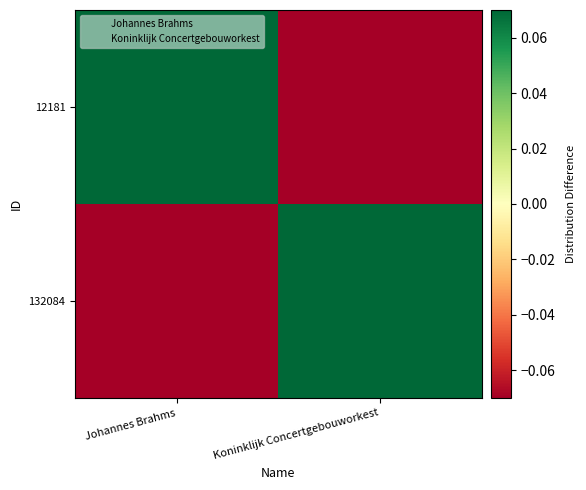

Reading left to right, extract all data points from this chart.

12181: Johannes Brahms=0.5	Koninklijk Concertgebouworkest=-0.5
132084: Johannes Brahms=-0.5	Koninklijk Concertgebouworkest=0.5